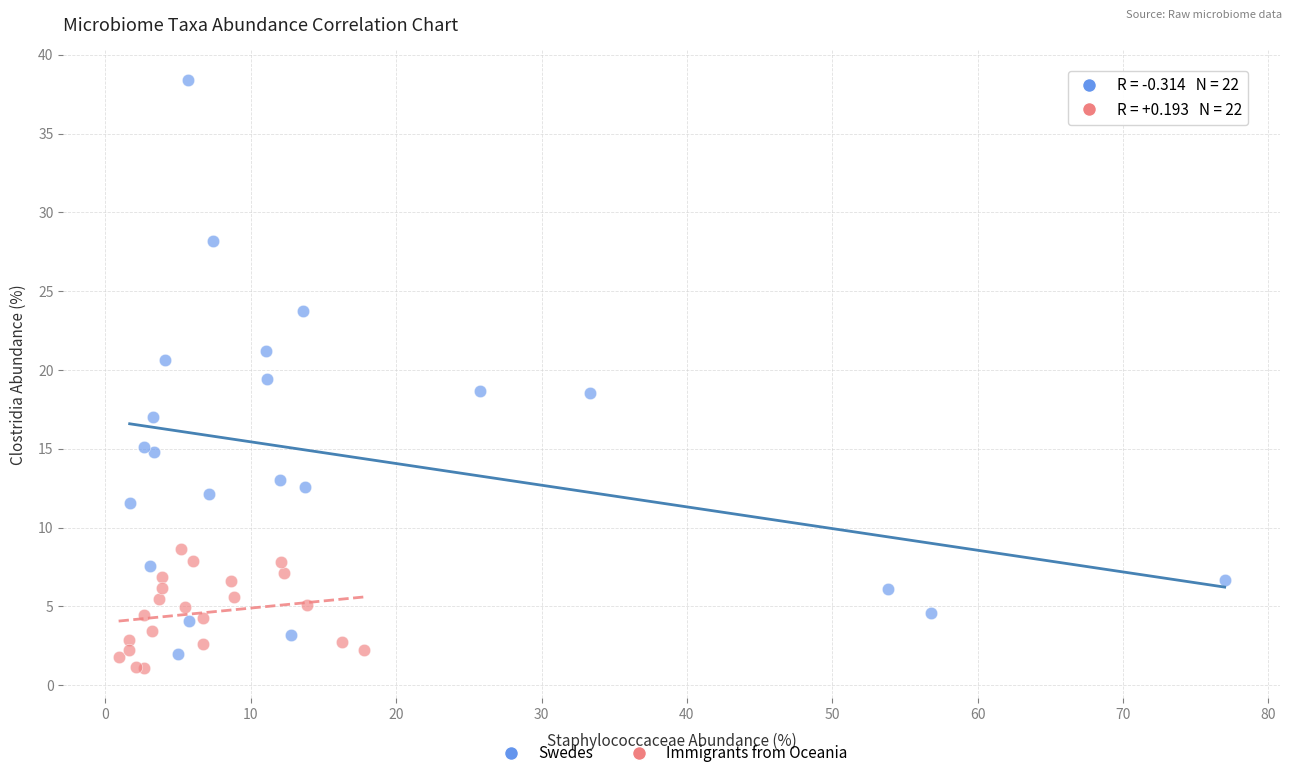

Which series reaches the maximum Y coordinate?

Swedes